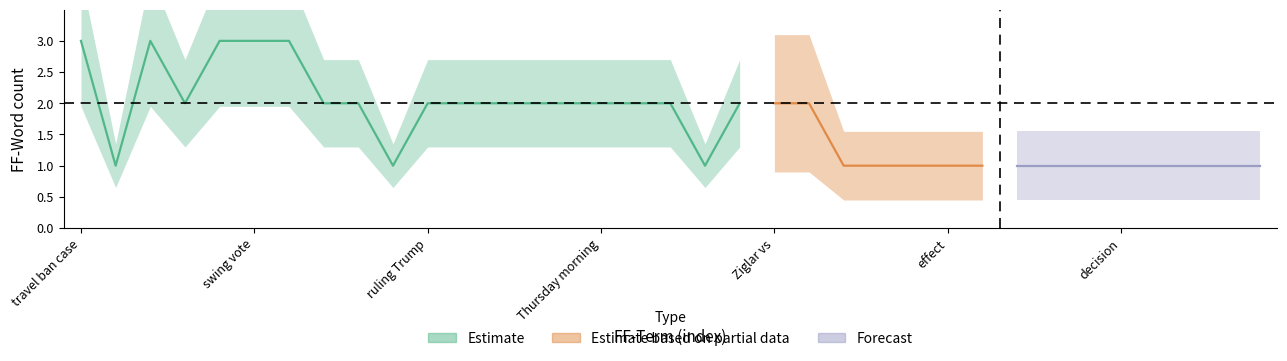

True or false: FF-Occurrence has more than 0 interior local peaks.

True